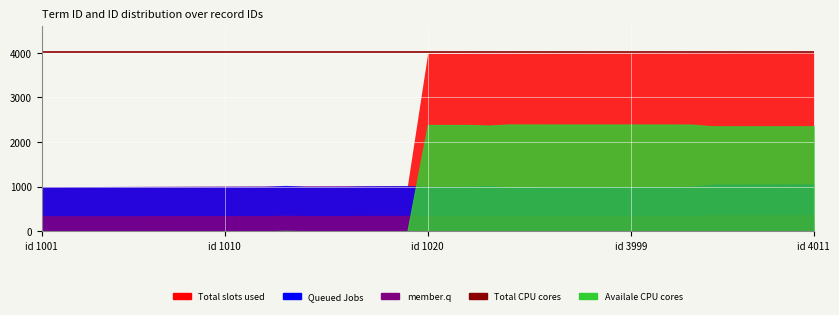

How many lines are shown in the chart?

5